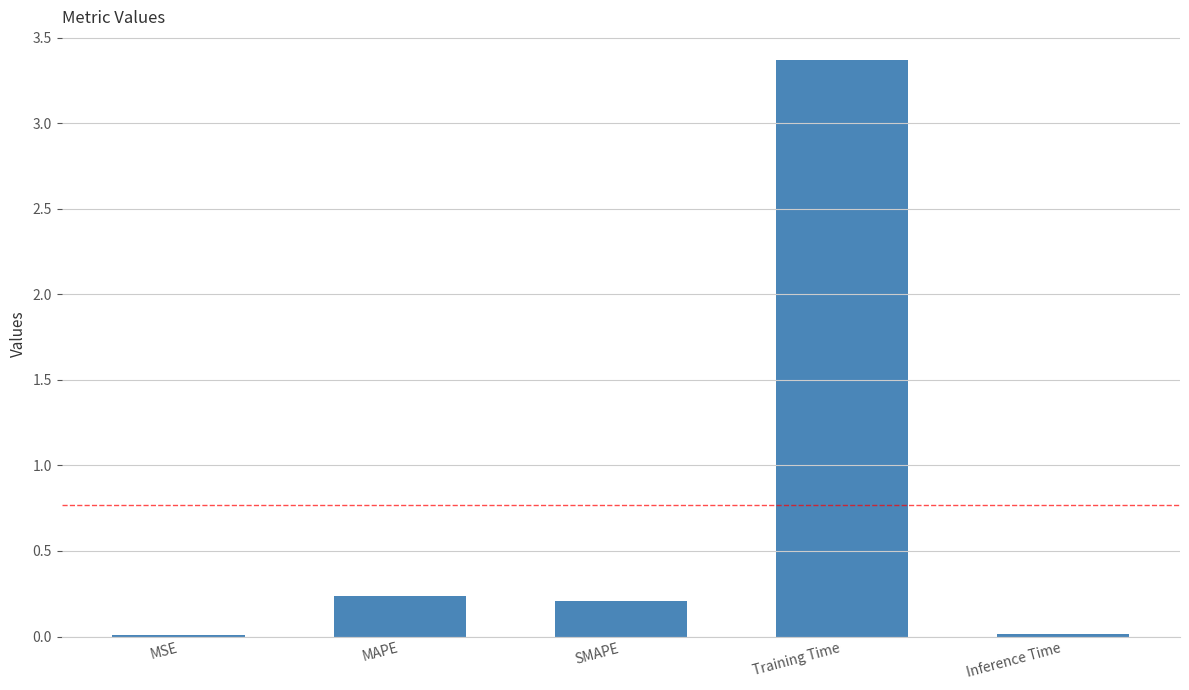

Which label corresponds to the largest value in the chart?

Training Time